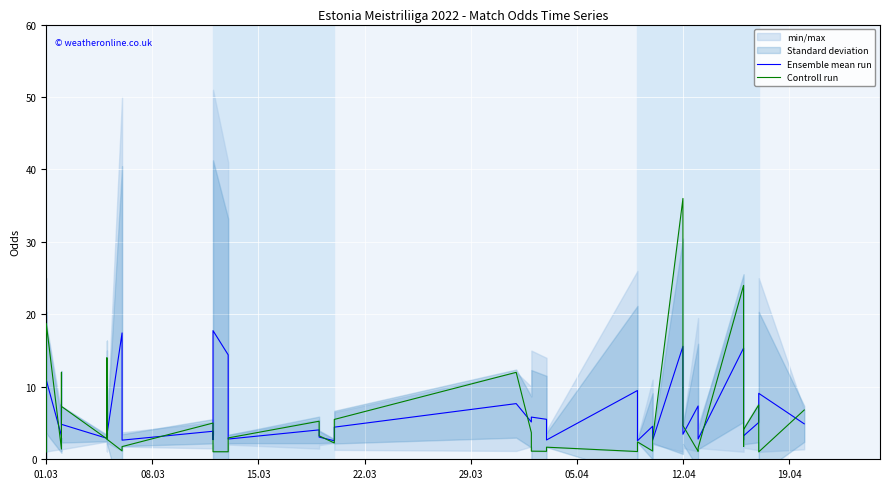

How many data points in Controll run are less than 2?

18